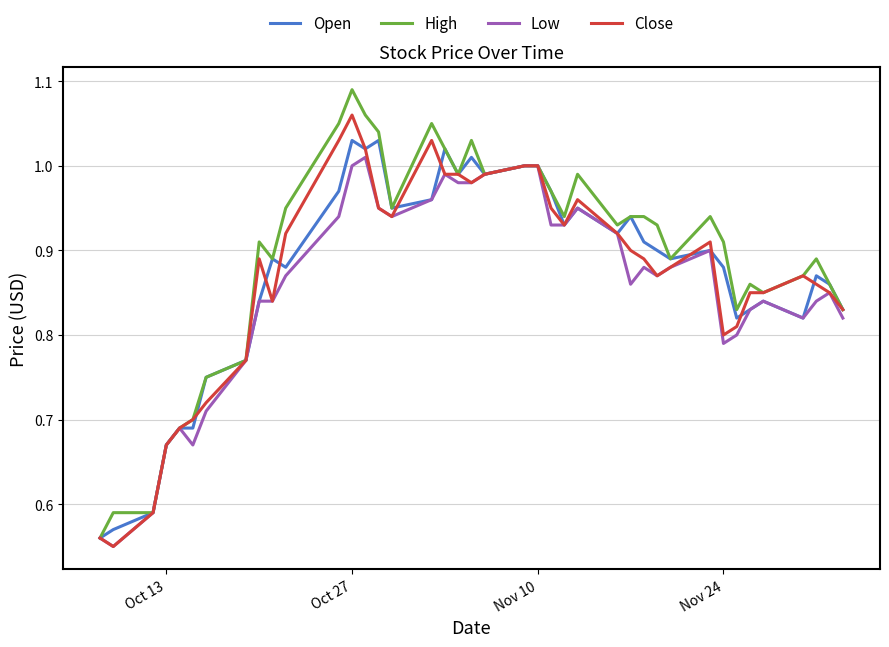

Does the chart have visible grid lines?

Yes